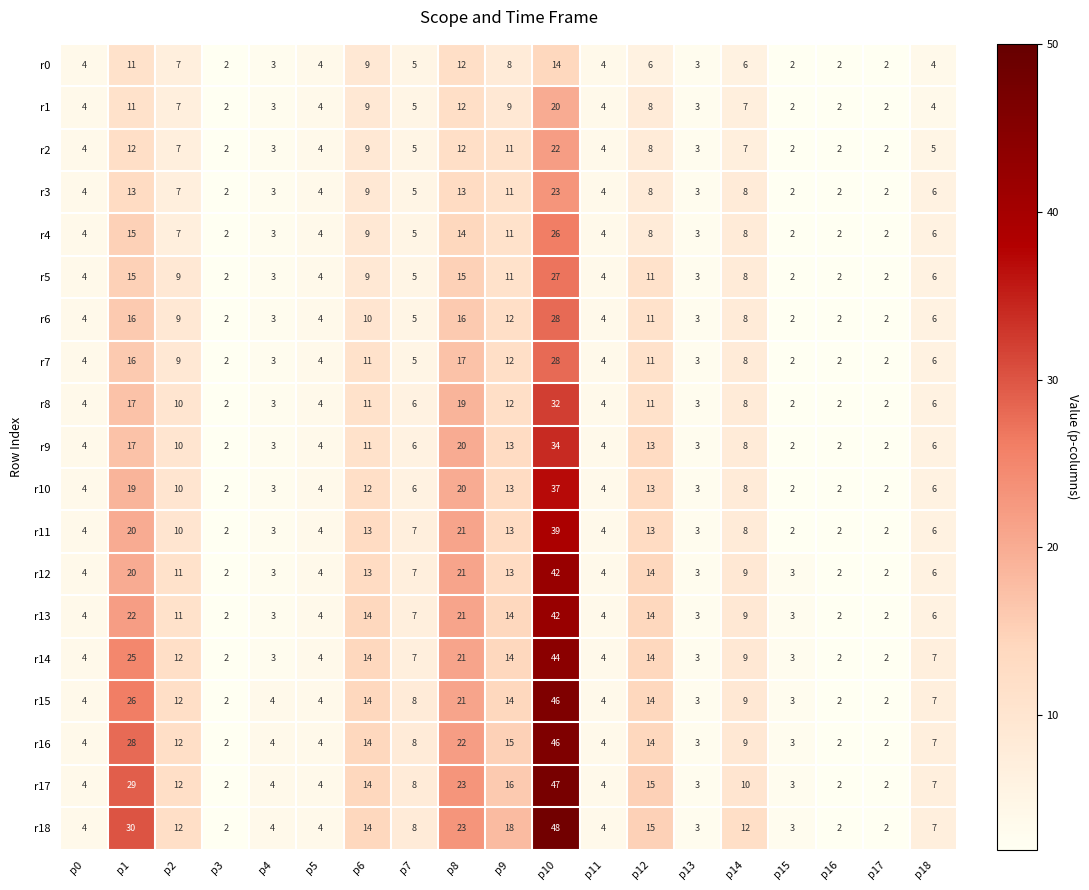

What is the difference between the r11 values at p18 and p10?

33